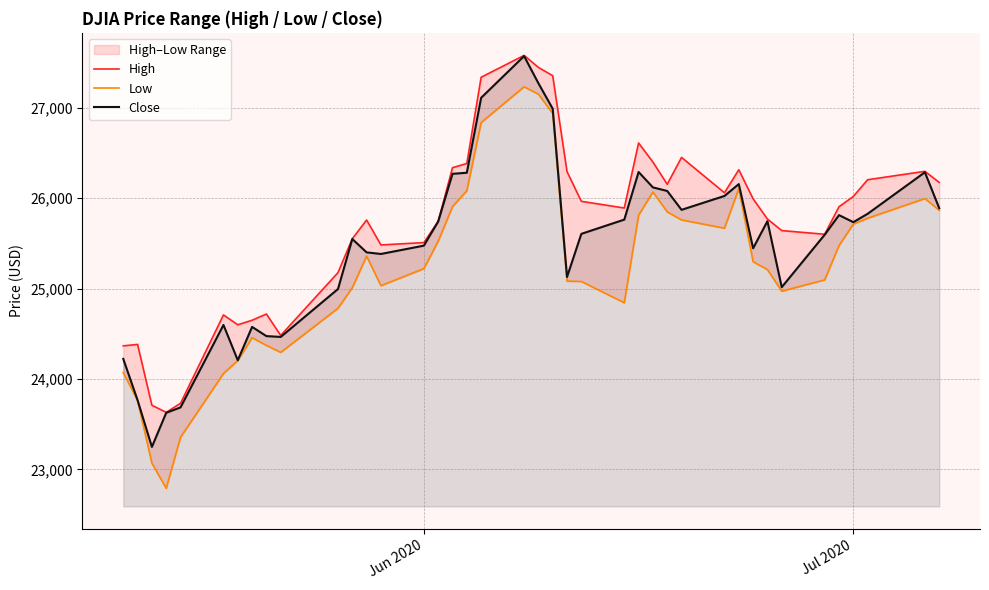

At how many categories does at least one series exceed 23386?

40